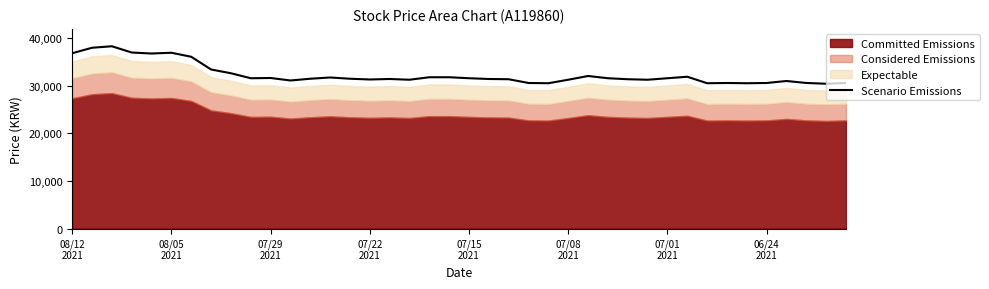

True or false: the data shows 53797.1 at 36.

False